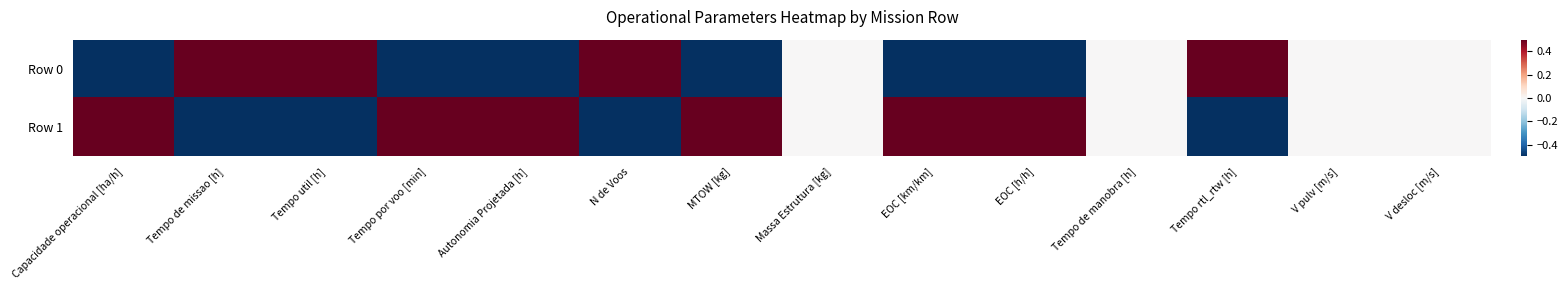

What is the difference between the highest and lowest values at Tempo de missao [h]?

2